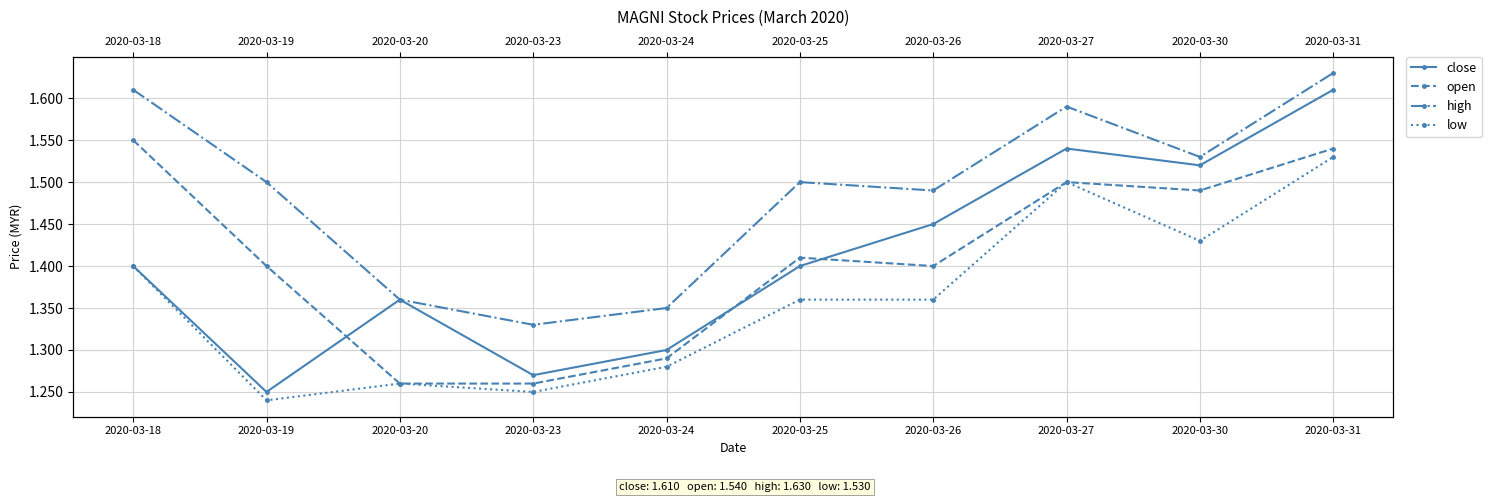

What is the sum of all close values?

14.1